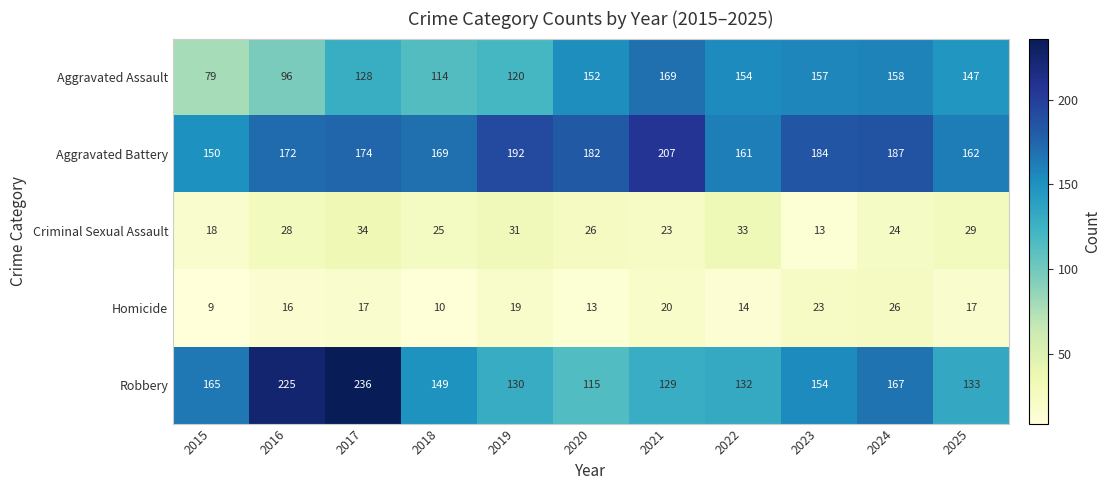

At which category is the sum across all series the highest?

2017